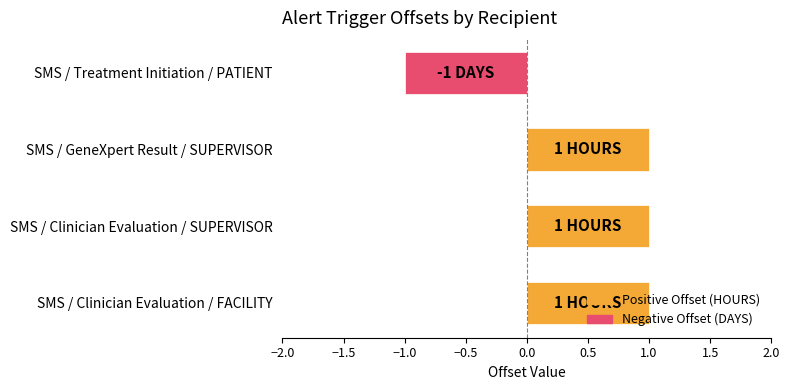

Are the bars grouped side by side (vs. stacked)?

No